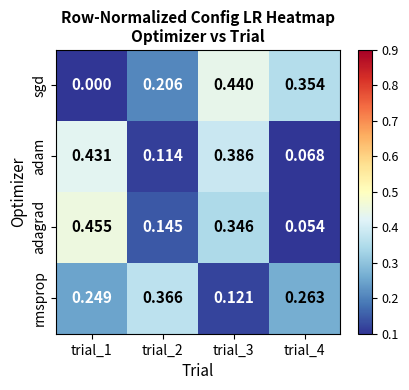

Between trial_2 and trial_3, which series saw the biggest shift?

adam